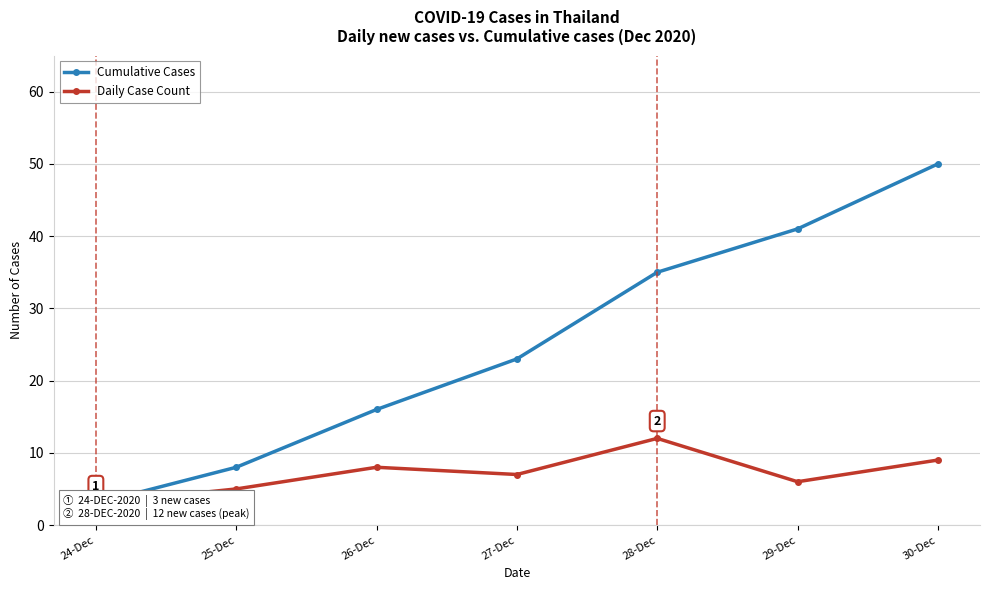

What is the sum of the Cumulative Cases values at 26-Dec and 29-Dec?

57